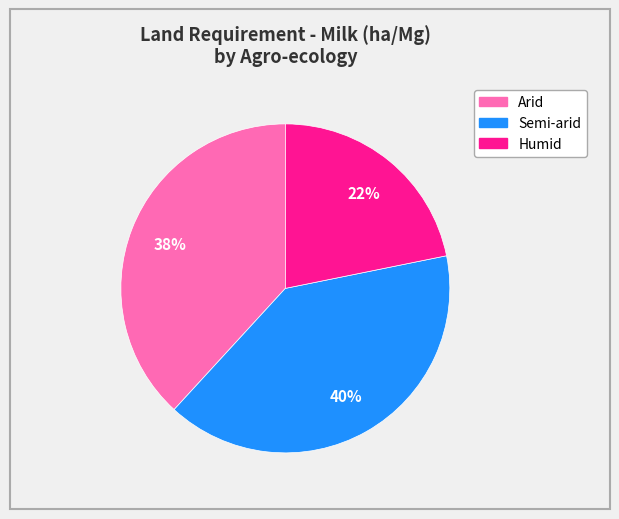

What is the smallest slice in the pie chart?

Humid